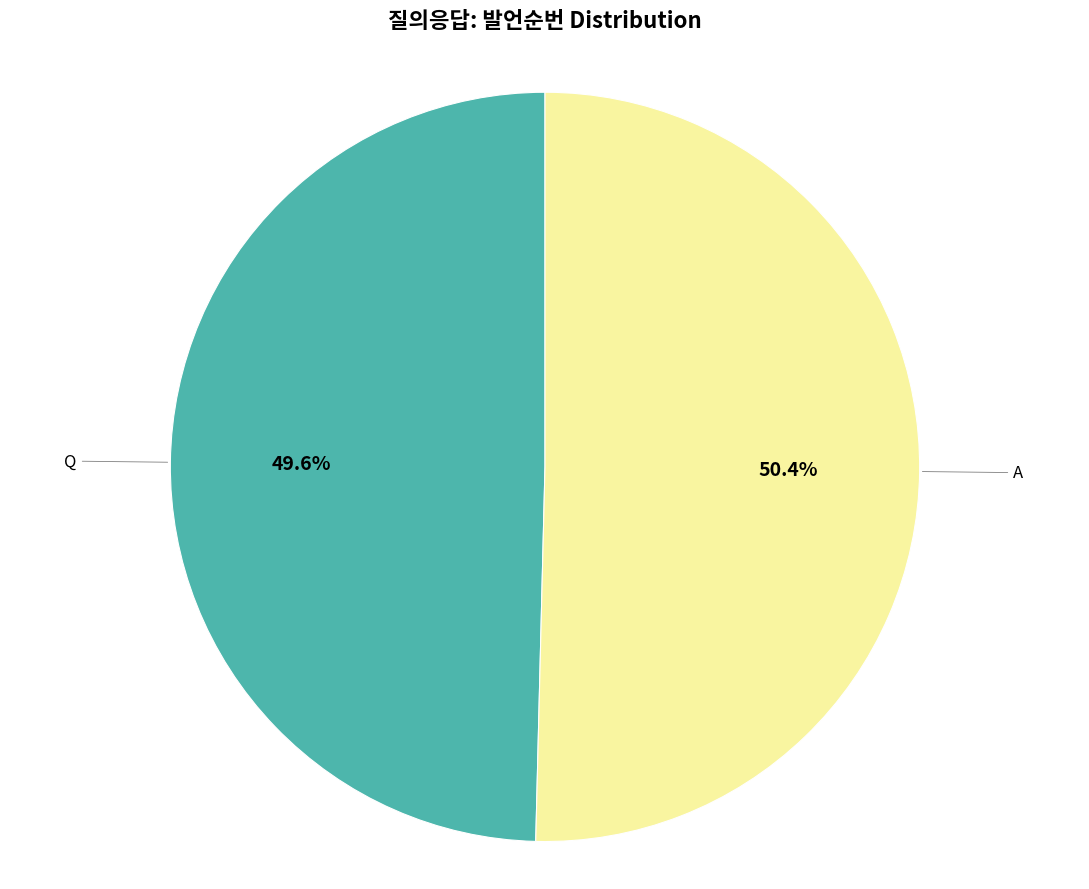

Combined, what portion of the pie is A and Q?

100.0%